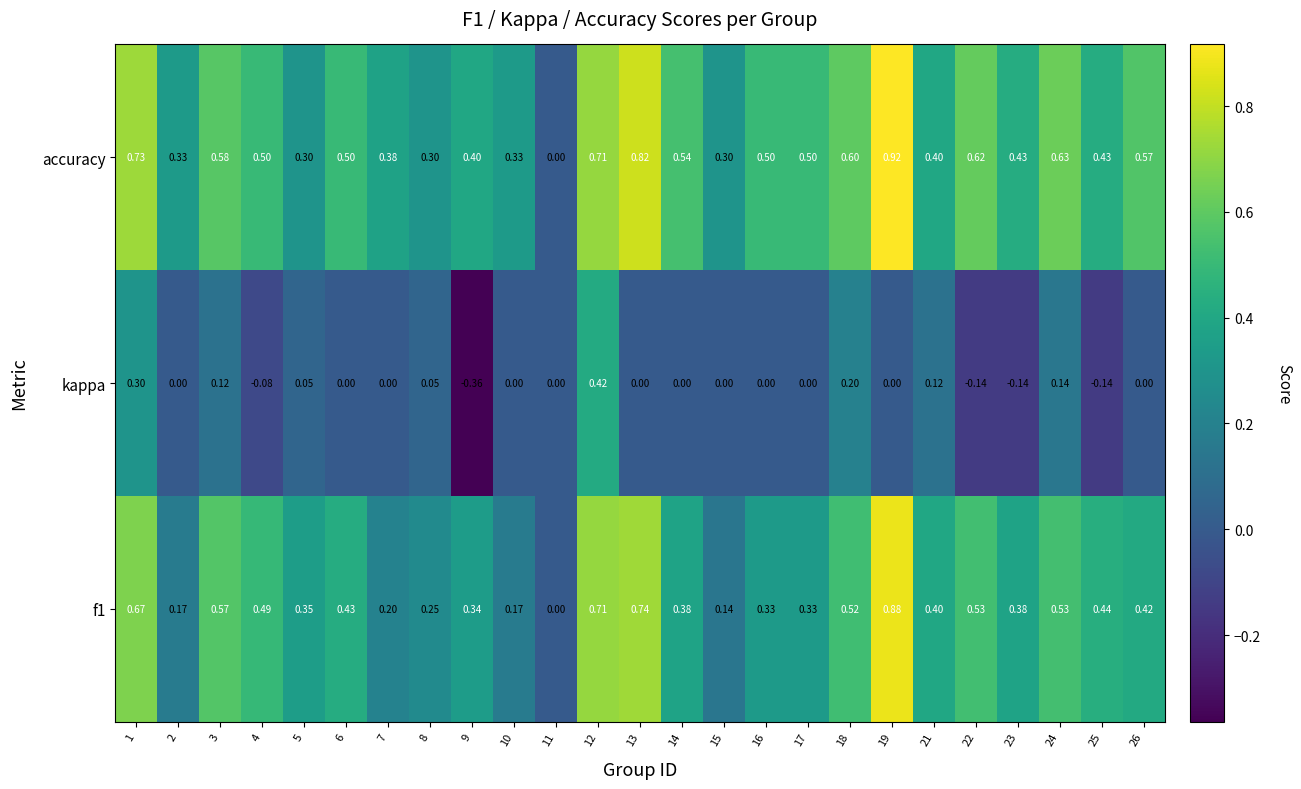

At which category is the sum across all series the highest?

12